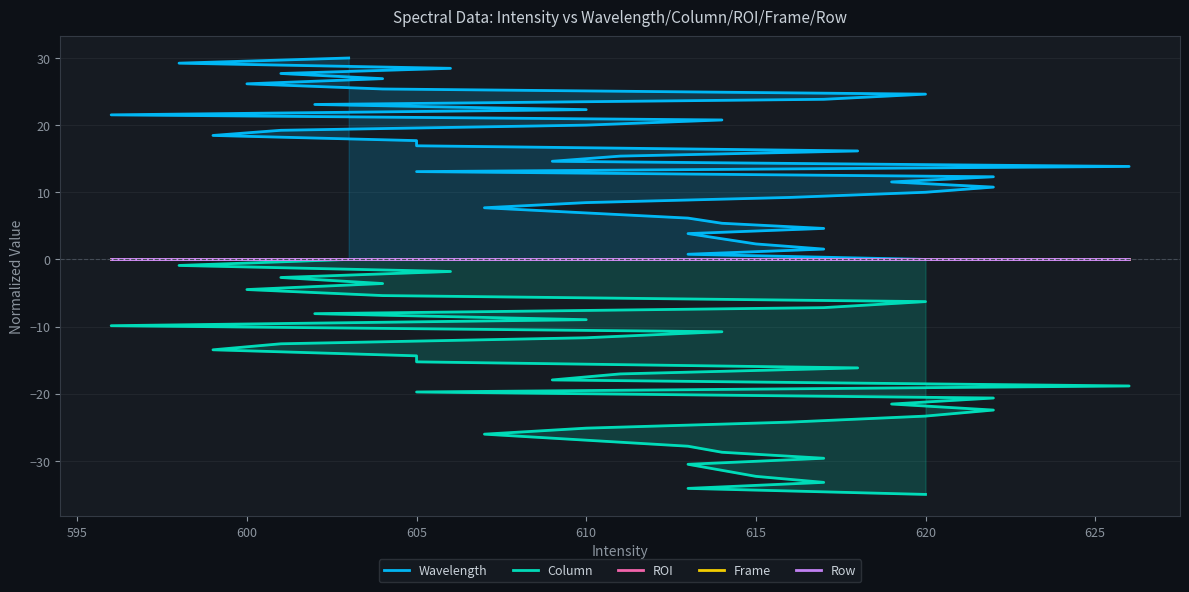

Is the value of Wavelength at 27 greater than the value of Frame at 22?

Yes